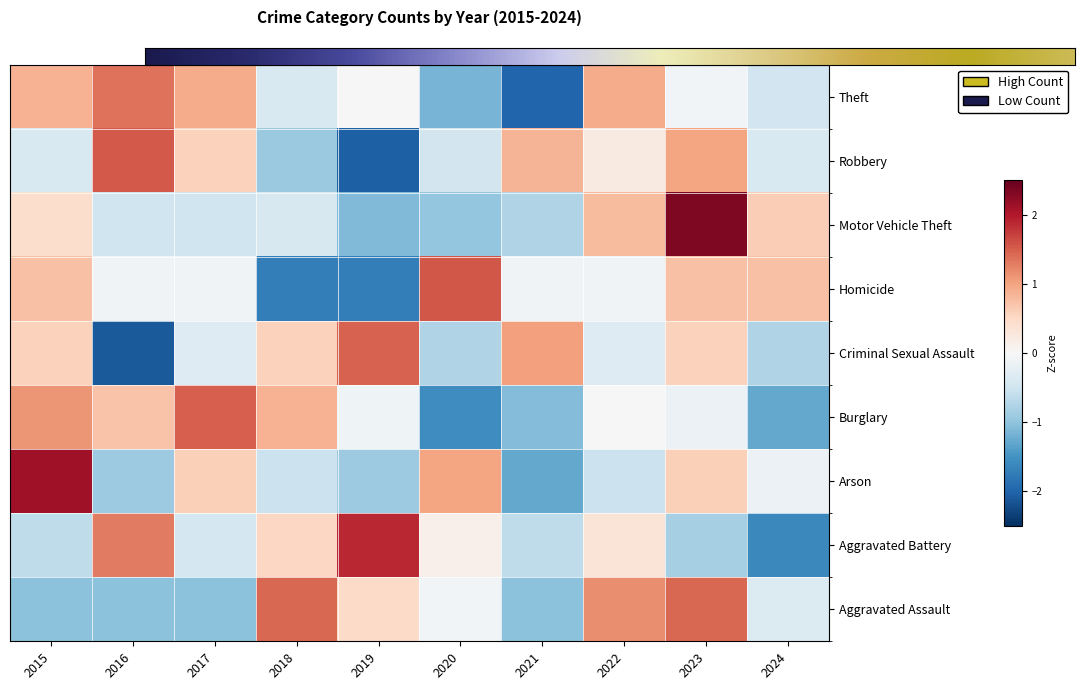

Reading left to right, extract all data points from this chart.

Aggravated Assault: -1.0	-1.0	-1.0	1.4	0.5	-0.1	-1.0	1.2	1.4	-0.3
Aggravated Battery: -0.6	1.3	-0.4	0.5	1.9	0.1	-0.6	0.3	-0.8	-1.6
Arson: 2.1	-0.9	0.6	-0.5	-0.9	1.0	-1.3	-0.5	0.6	-0.2
Burglary: 1.1	0.7	1.5	0.9	-0.1	-1.6	-1.1	0.0	-0.1	-1.3
Criminal Sexual Assault: 0.6	-2.1	-0.3	0.6	1.5	-0.8	1.0	-0.3	0.6	-0.8
Homicide: 0.7	-0.1	-0.1	-1.7	-1.7	1.6	-0.1	-0.1	0.7	0.7
Motor Vehicle Theft: 0.4	-0.5	-0.5	-0.4	-1.1	-1.0	-0.7	0.8	2.3	0.6
Robbery: -0.4	1.5	0.6	-0.9	-2.0	-0.5	0.9	0.2	1.0	-0.4
Theft: 0.9	1.4	0.9	-0.4	0.0	-1.2	-2.0	0.9	-0.1	-0.5